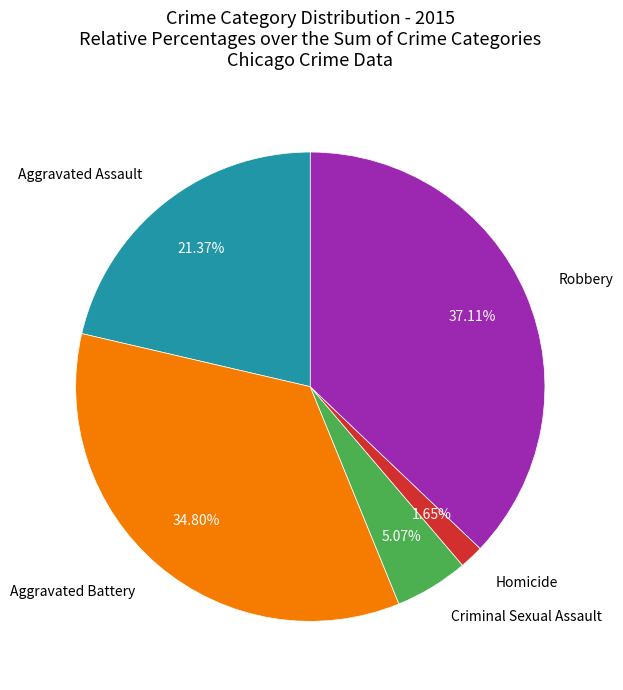

Is there a majority slice in this chart?

No